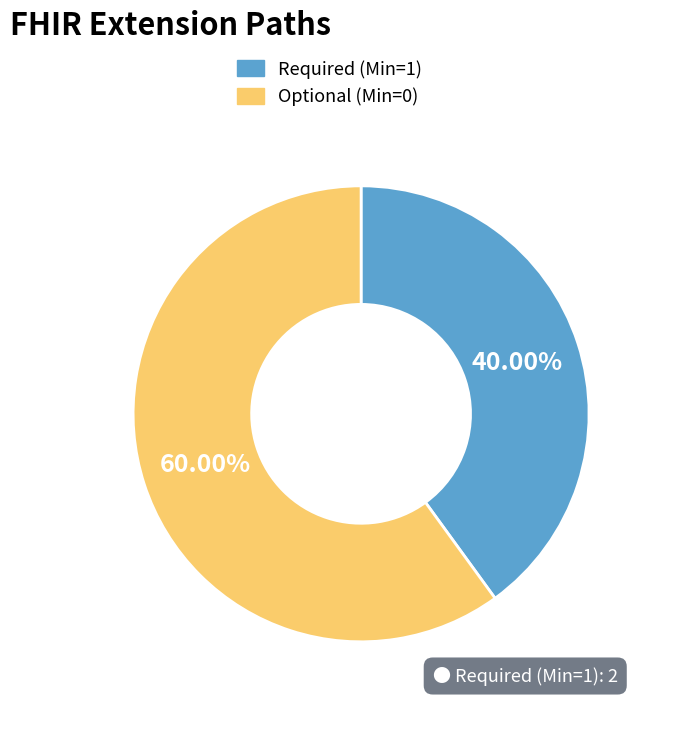

Count the number of slices in the pie.

2